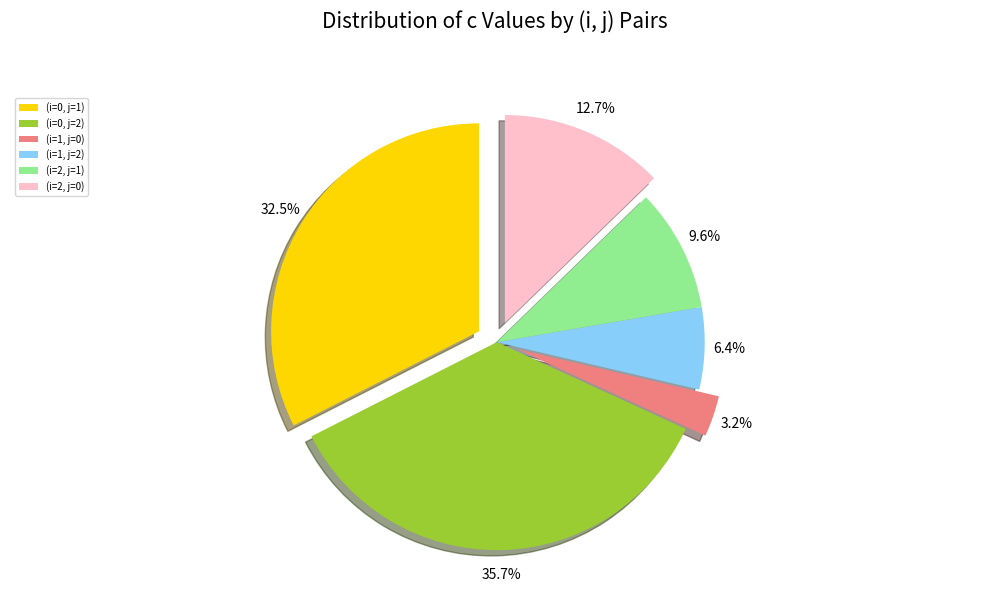

True or false: (i=2, j=0) accounts for 13% of the total.

True